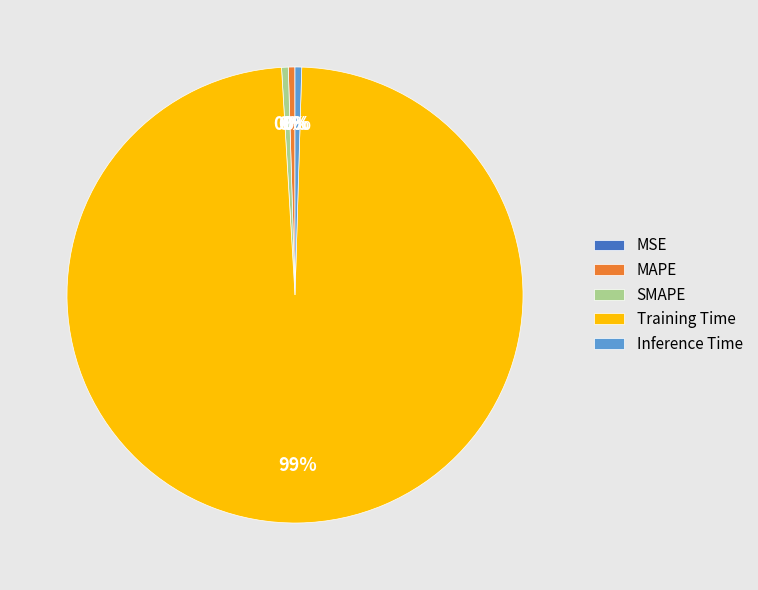

Is there any slice that represents more than half of the pie?

Yes